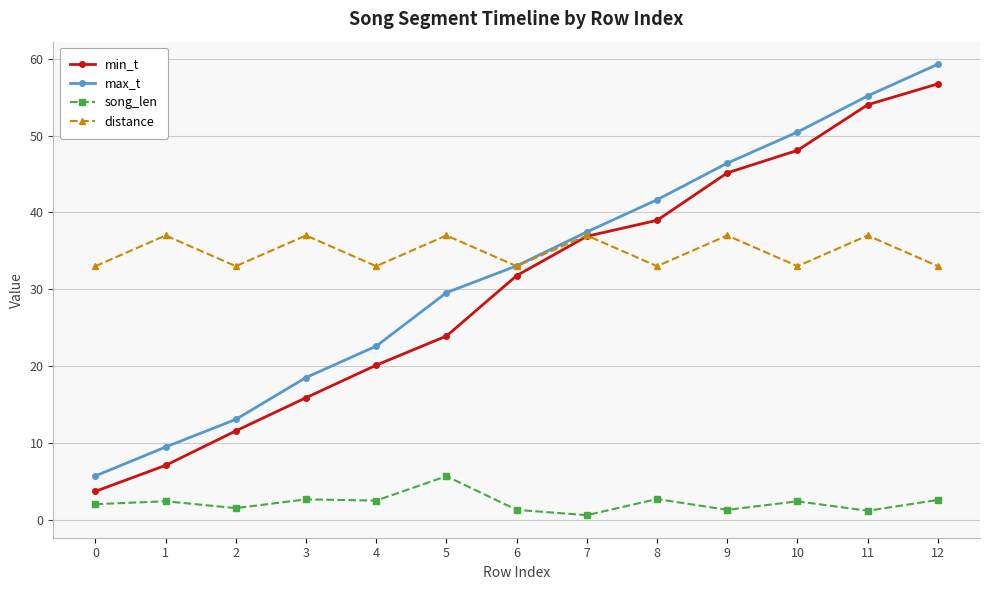

Where is the first local maximum for distance?

1